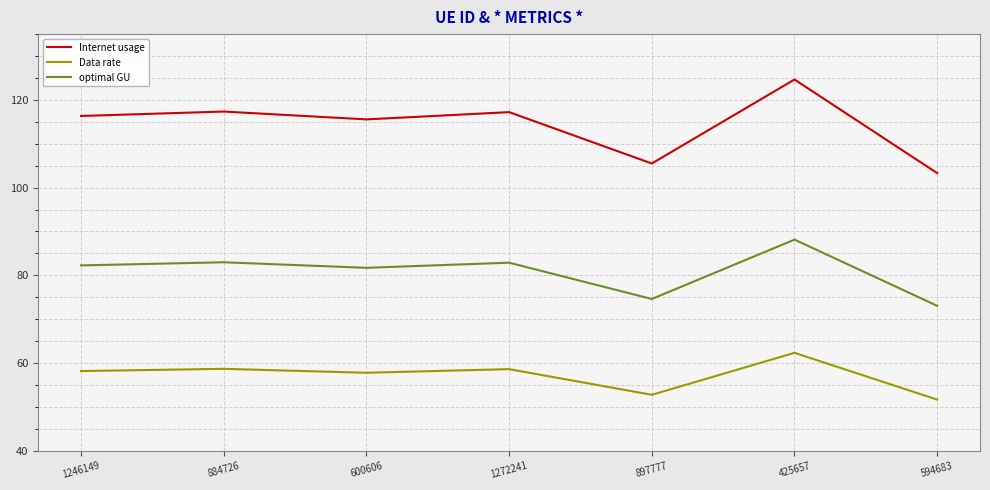

True or false: Data rate and optimal GU cross at least once.

False